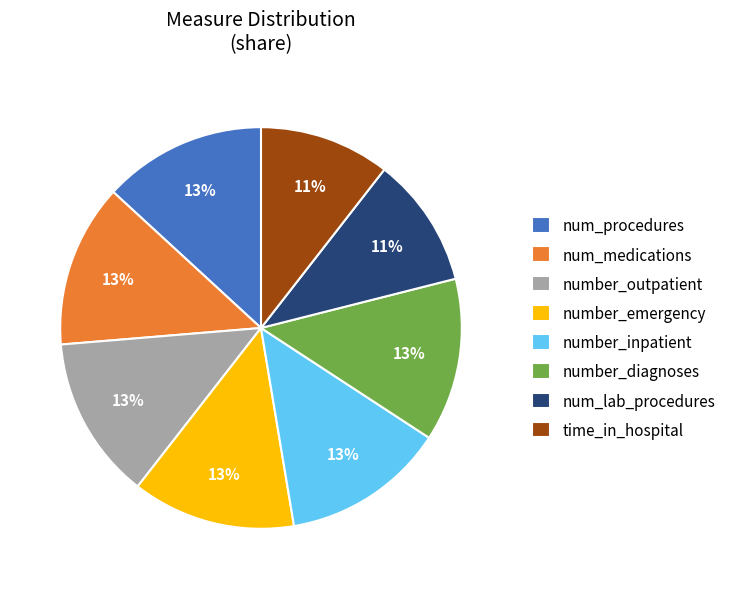

To the nearest percent, what is the combined percentage of num_medications and num_procedures?

26%